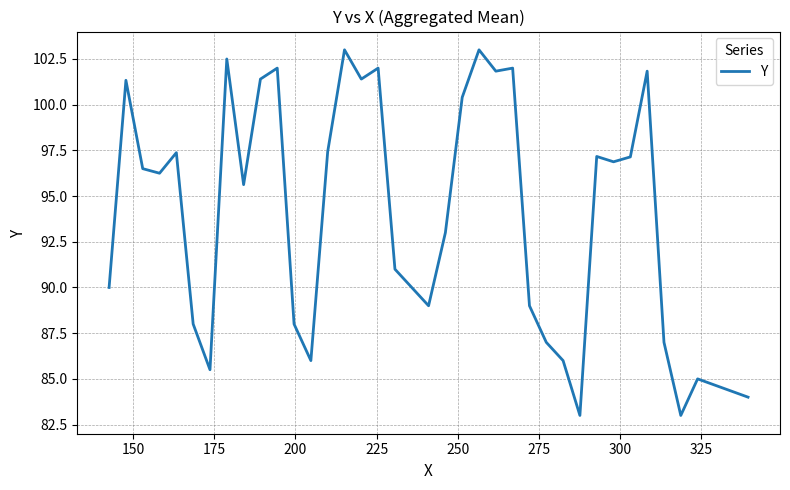

What is the minimum value shown in the chart?

83.0